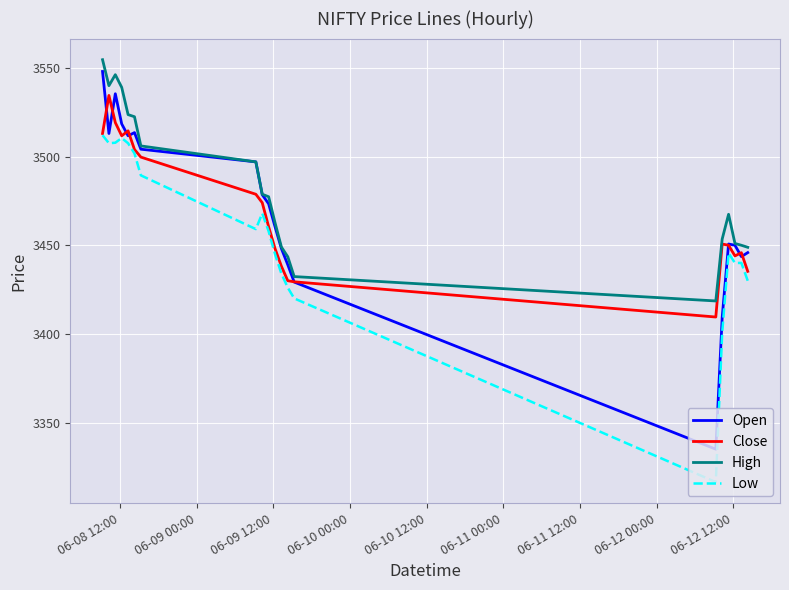

True or false: High and Low cross at least once.

False